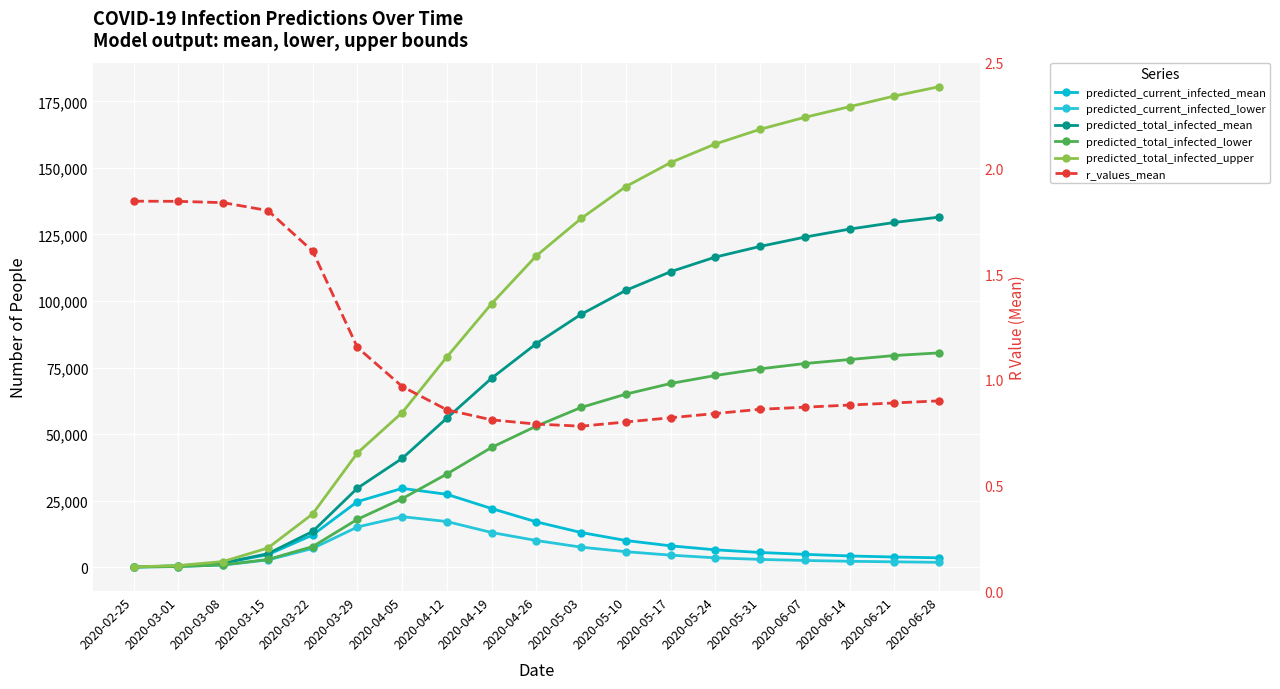

How many data points in predicted_current_infected_lower are above 3500?

9